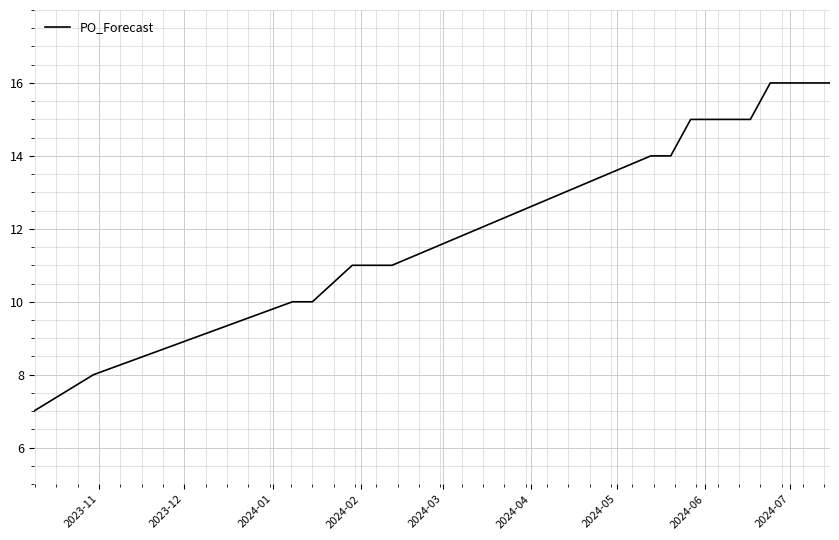

What is the smallest value displayed?

7